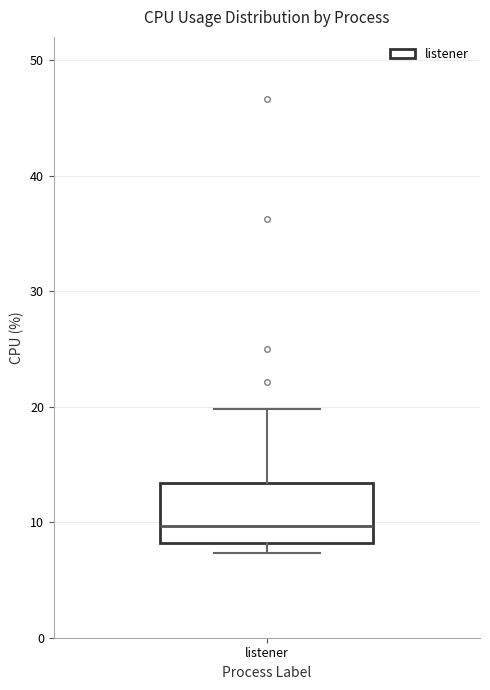

Read this box plot against the y-axis: the position of the median line, the range covered by the box, and the ends of both whiskers. The values are not printed on the chart, so give them approximately, as read against the axis.

median 10, box 8 to 13, whiskers 7 to 20